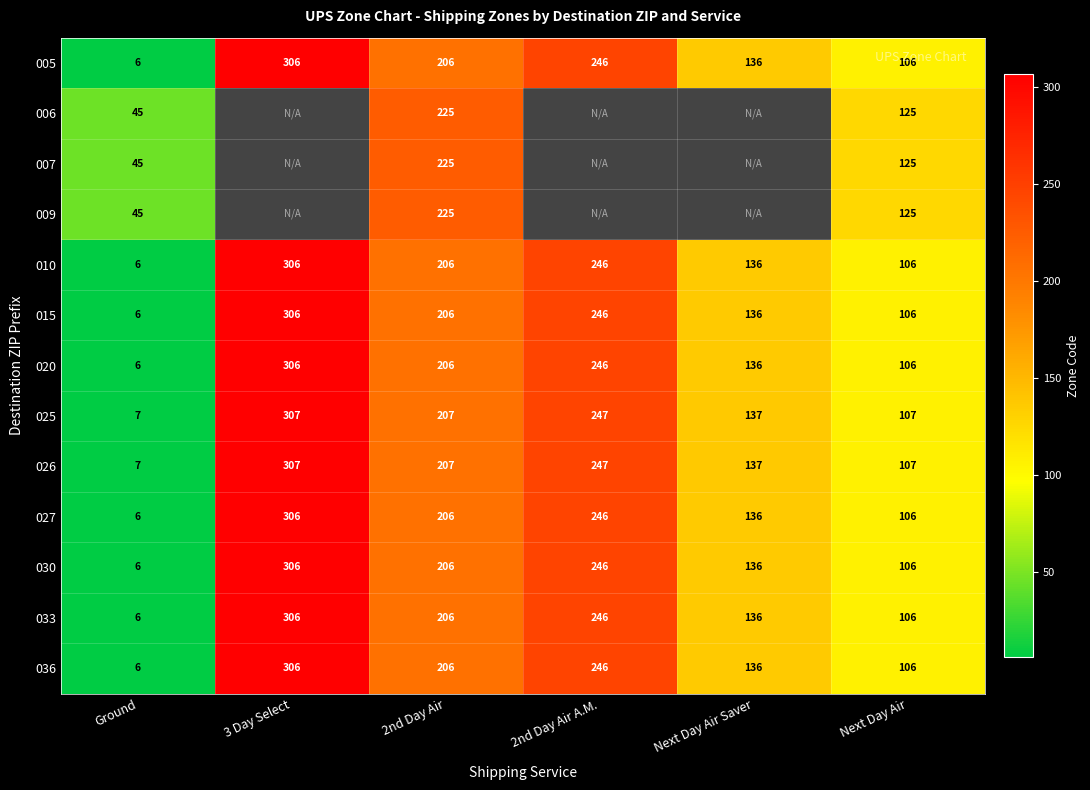

Is it true that 005 equals 106 at Next Day Air?

True